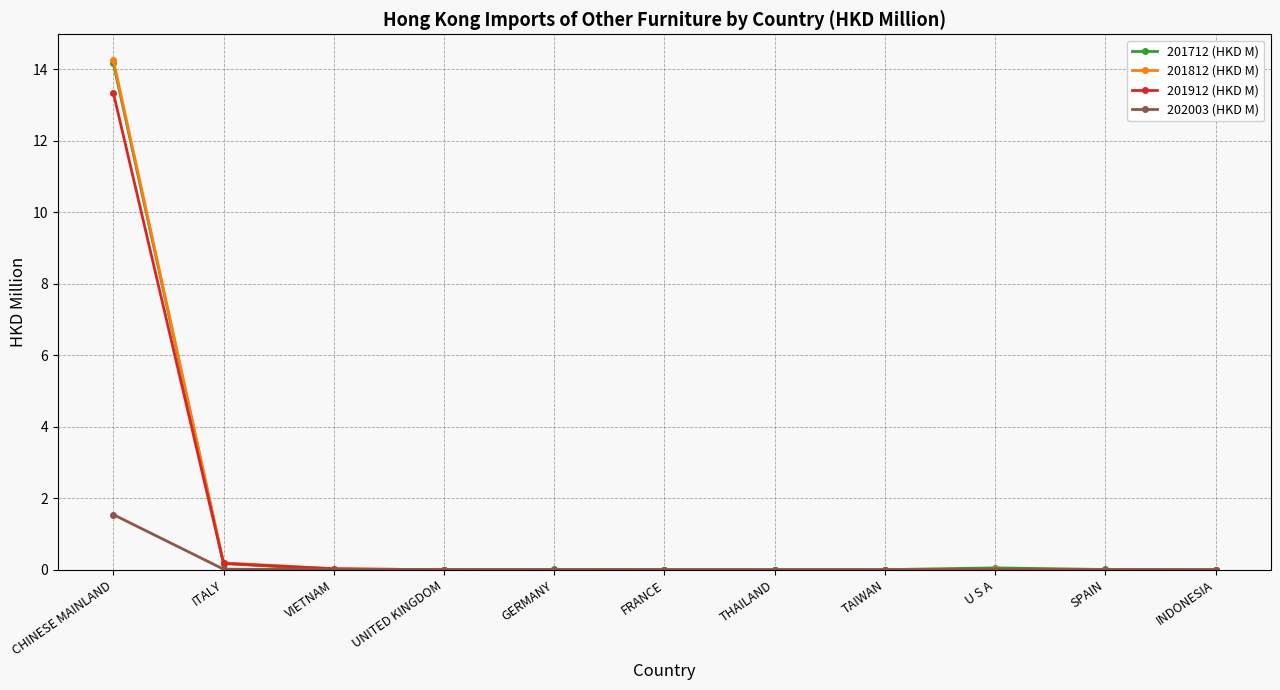

What are all the series names shown in the legend?

201712 (HKD M), 201812 (HKD M), 201912 (HKD M), 202003 (HKD M)